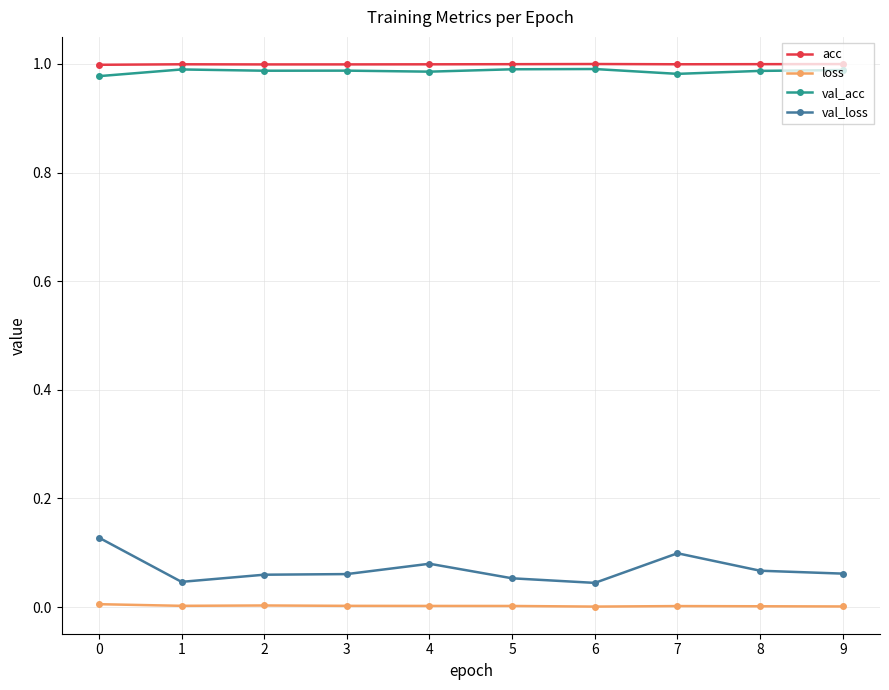

Is the value of val_loss at 1 greater than the value of val_acc at 6?

No